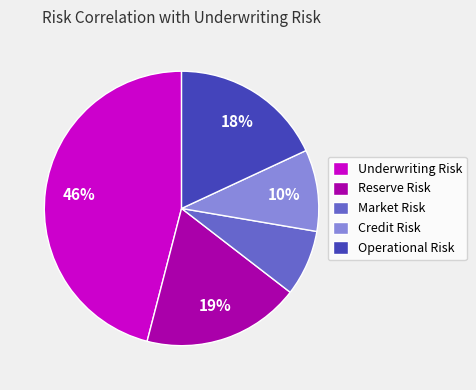

Is there any slice that represents more than half of the pie?

No